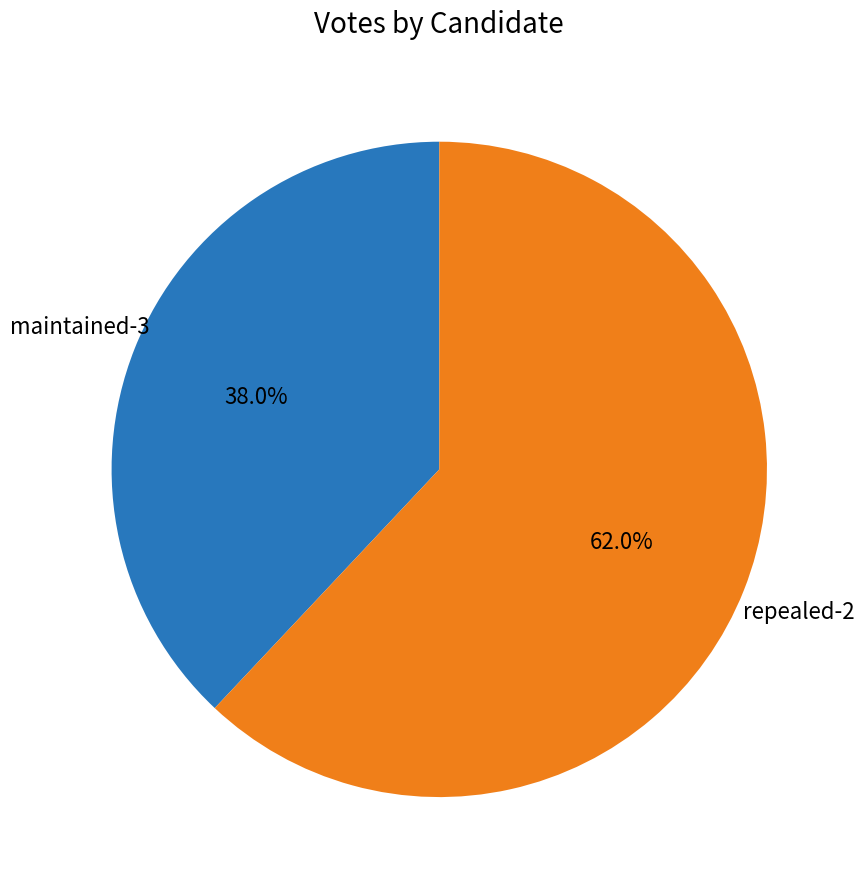

Is there any slice that represents more than half of the pie?

Yes